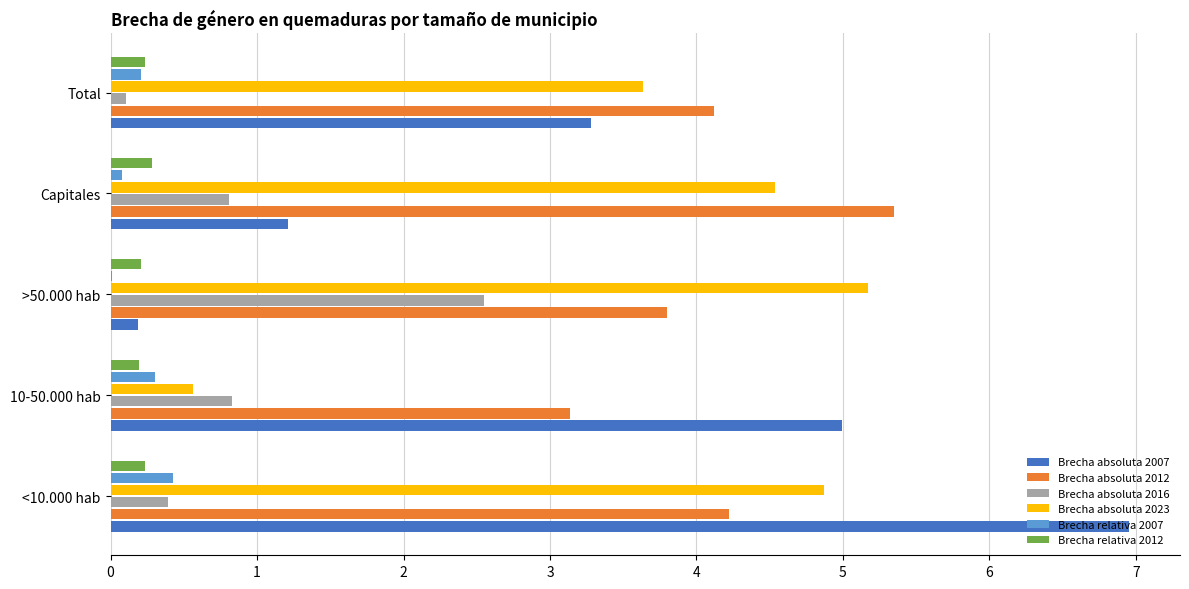

What is the sum of all Brecha relativa 2007 values?

1.0